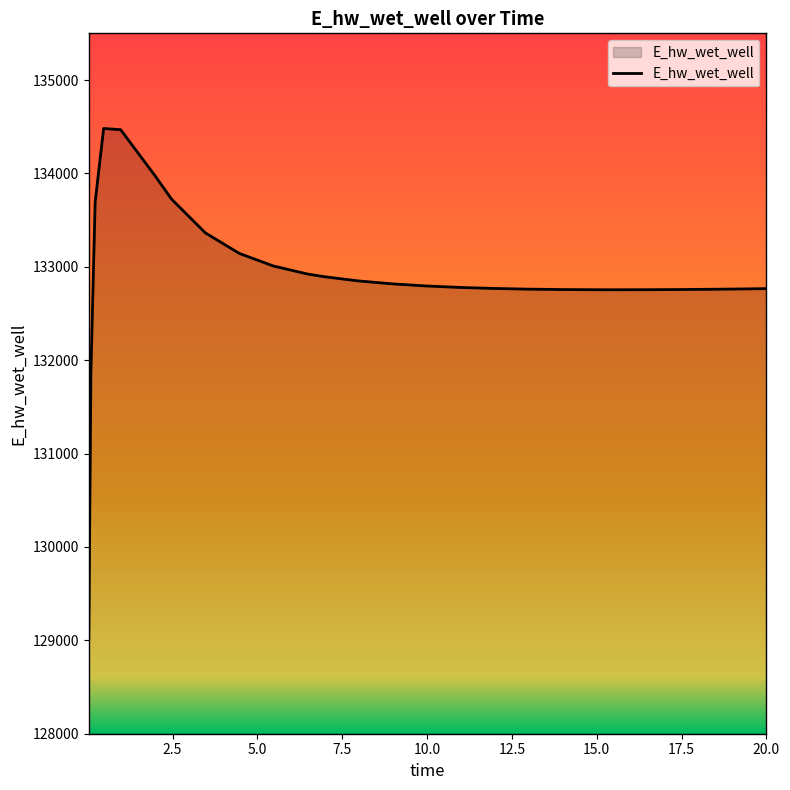

What is the maximum value shown in the chart?

134481.1